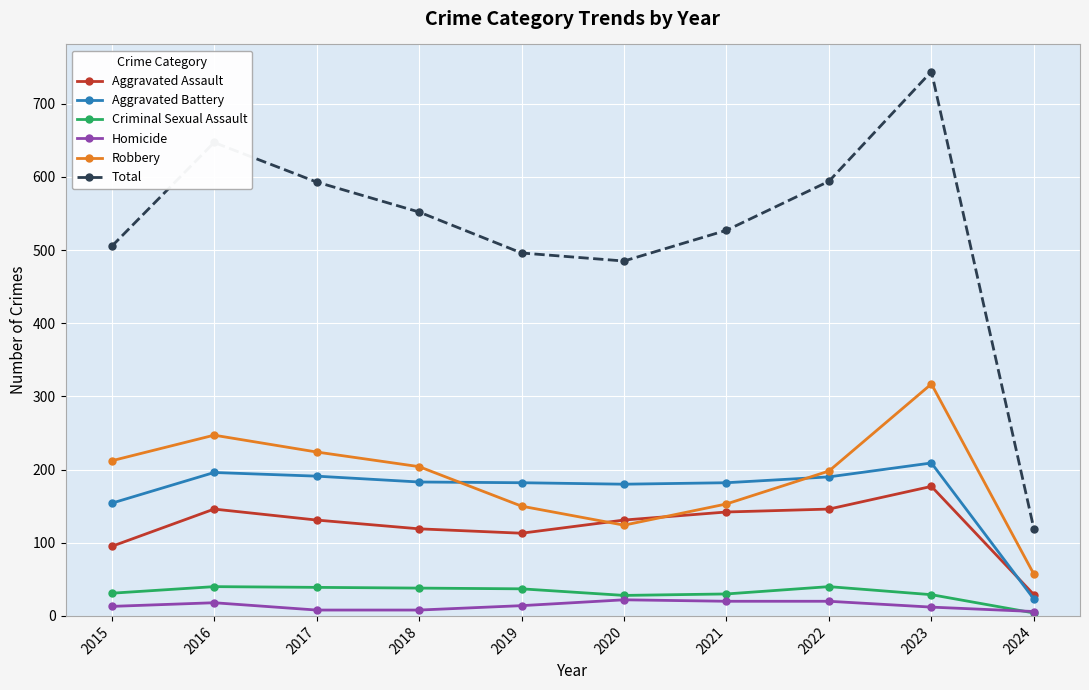

What is the maximum value for Aggravated Battery?

209